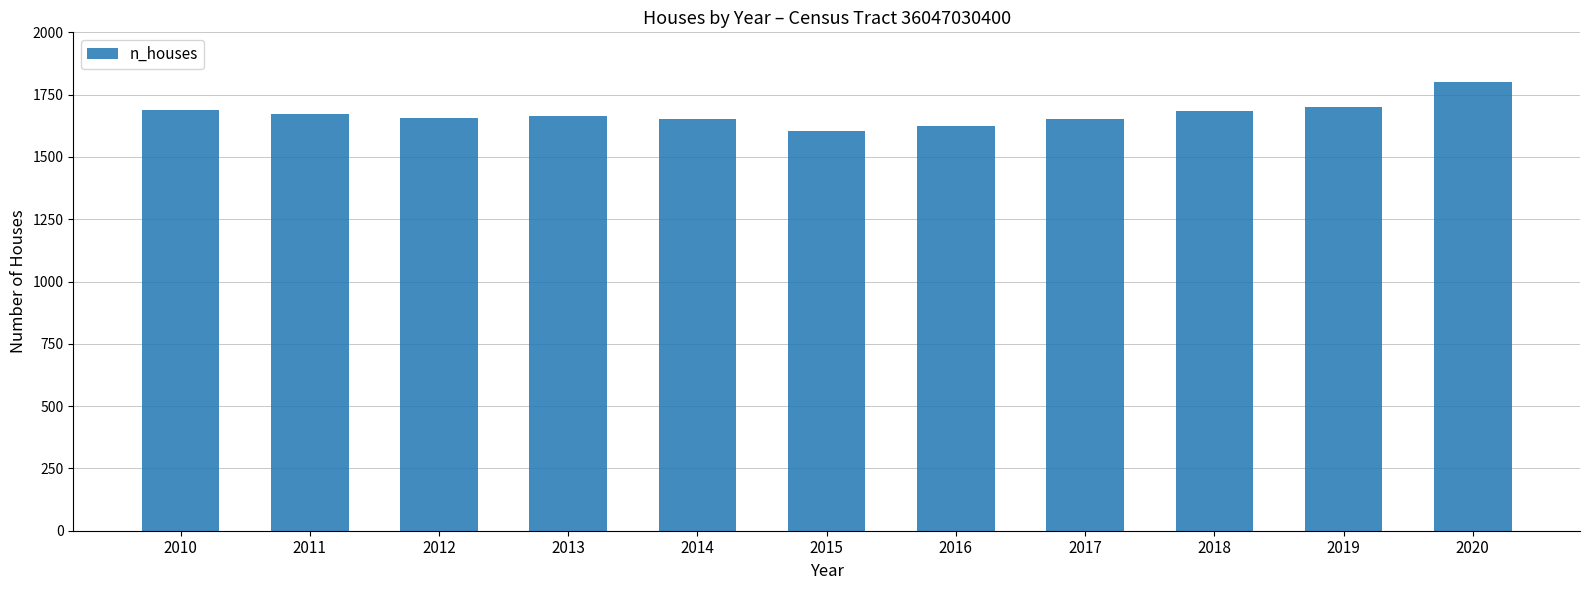

What is the smallest value displayed?

1603